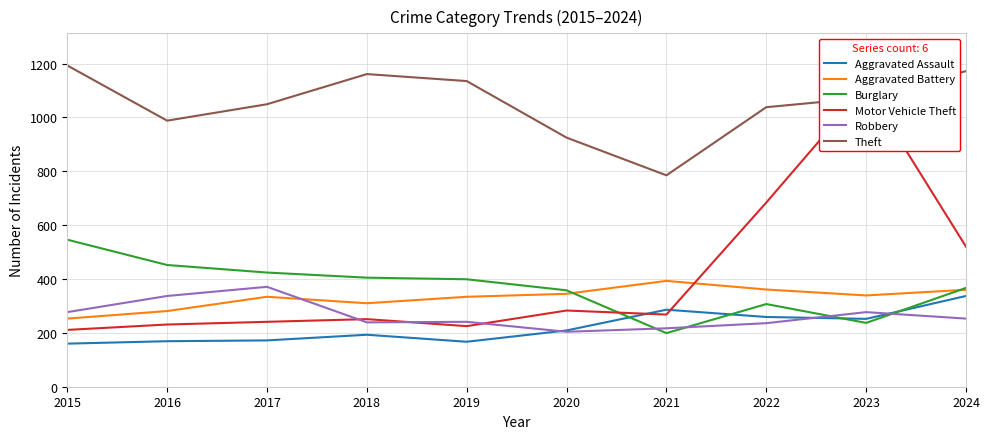

True or false: Theft and Burglary intersect in this chart.

False